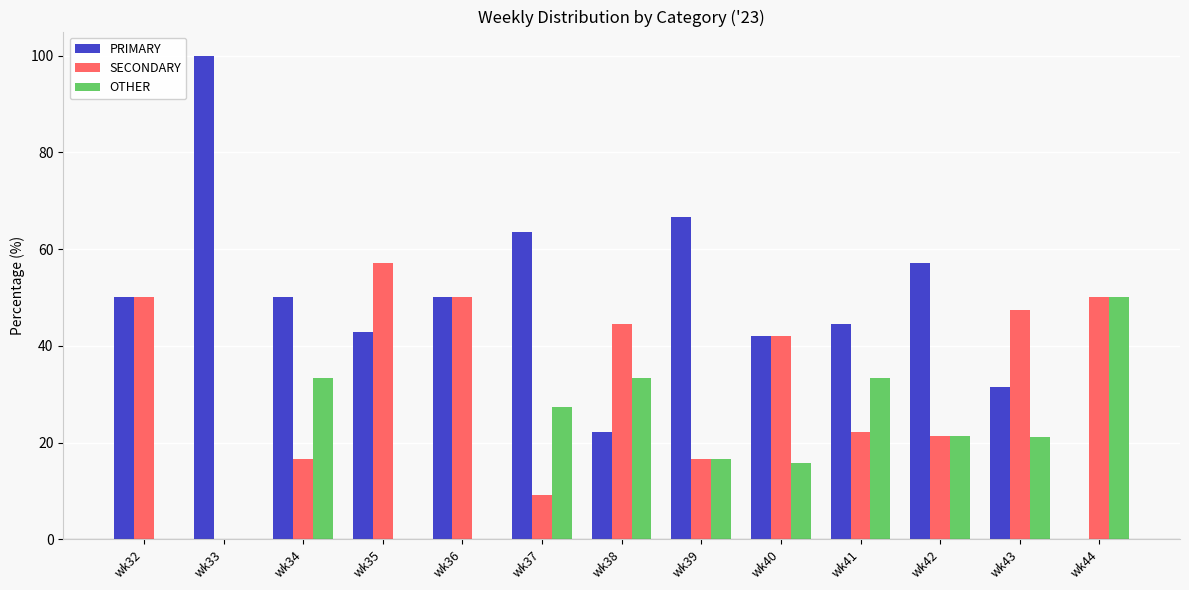

Between wk33 and wk43, which series saw the biggest shift?

PRIMARY